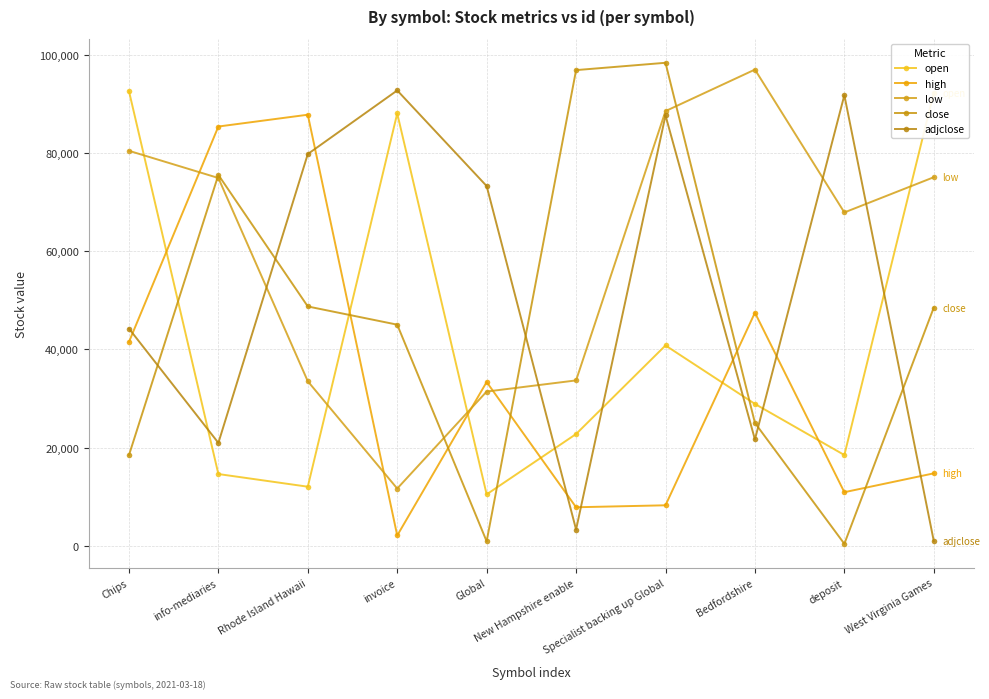

What is the lowest value of the close series?

399